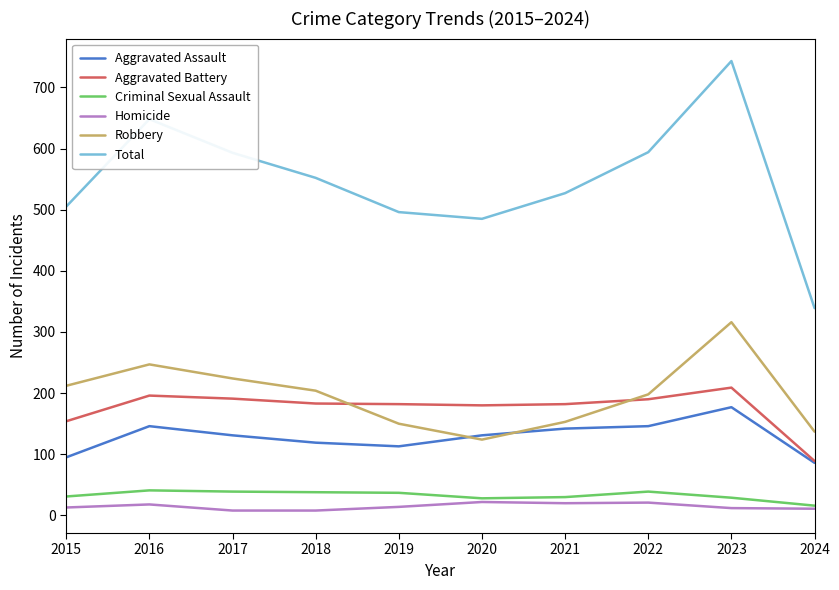

At which category is the sum across all series the highest?

2023